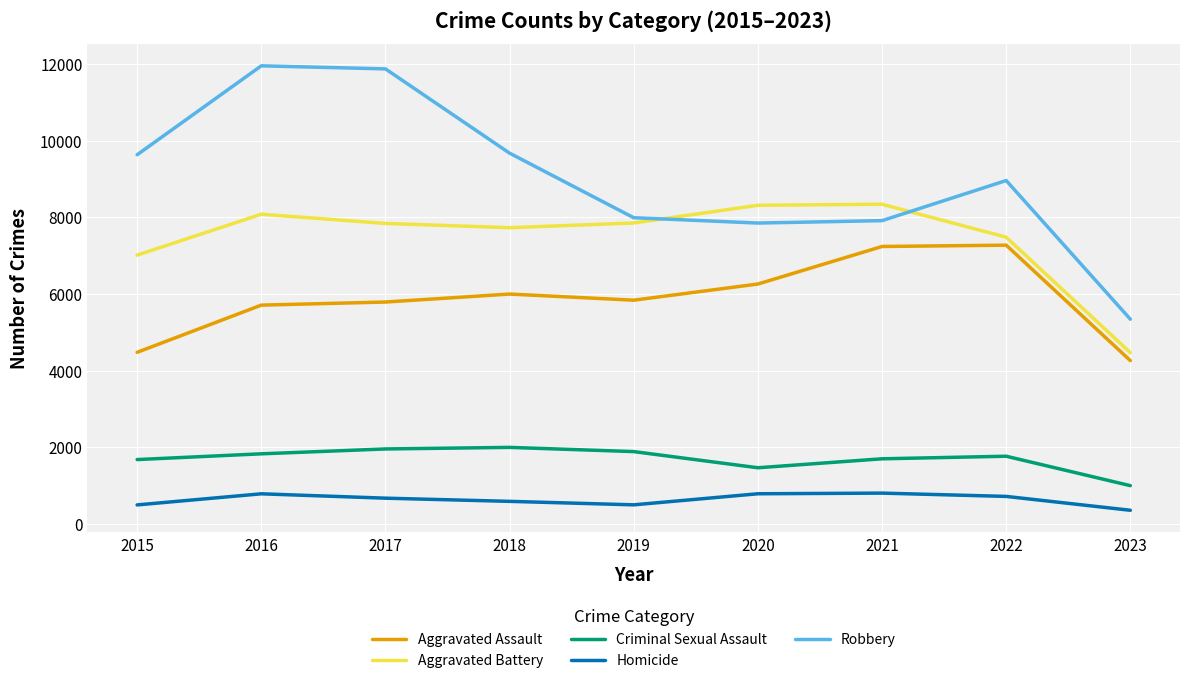

Between which two adjacent categories do Aggravated Battery and Robbery first intersect?

2019 and 2020